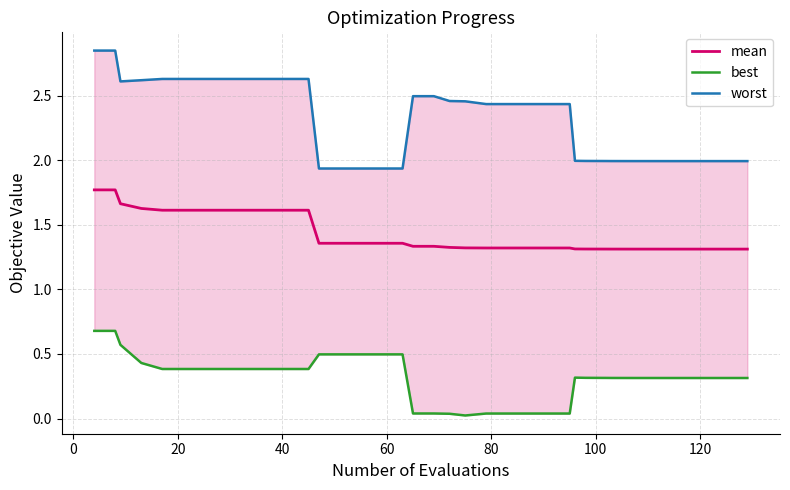

Does the chart have visible grid lines?

Yes